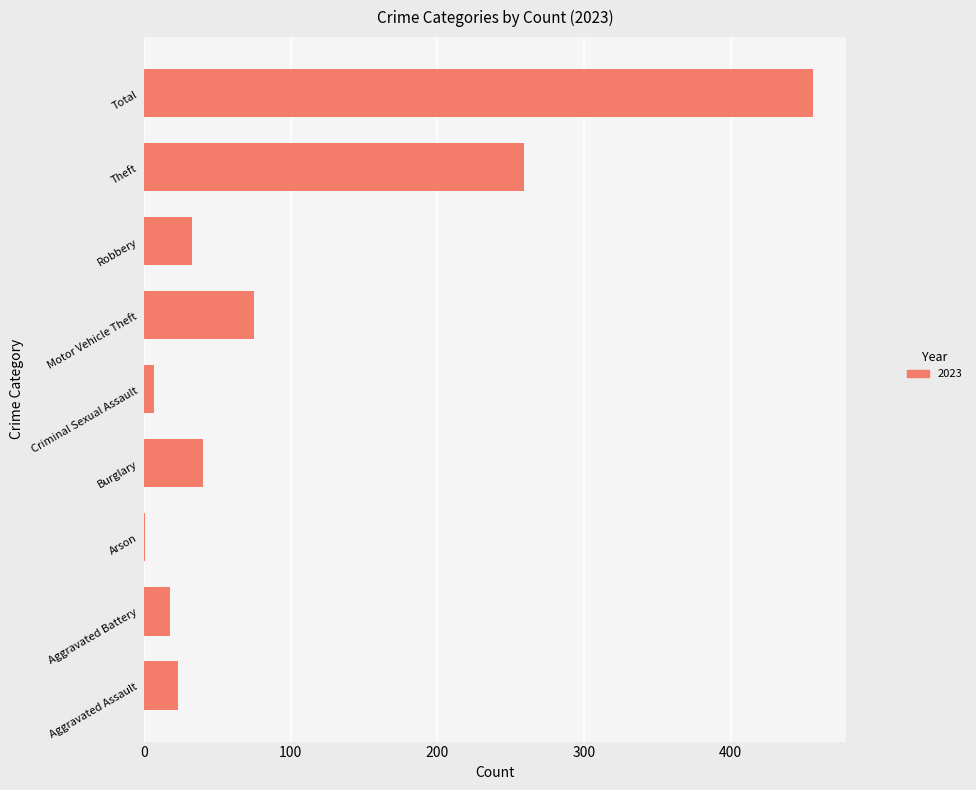

What is the difference between the values at Aggravated Battery and Theft?

241